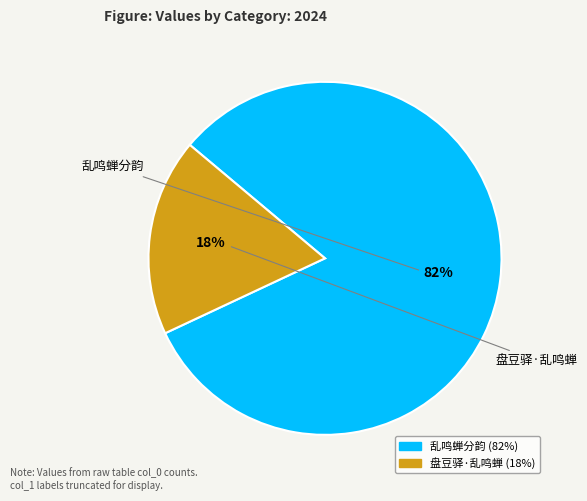

How many slices are in this pie chart?

2